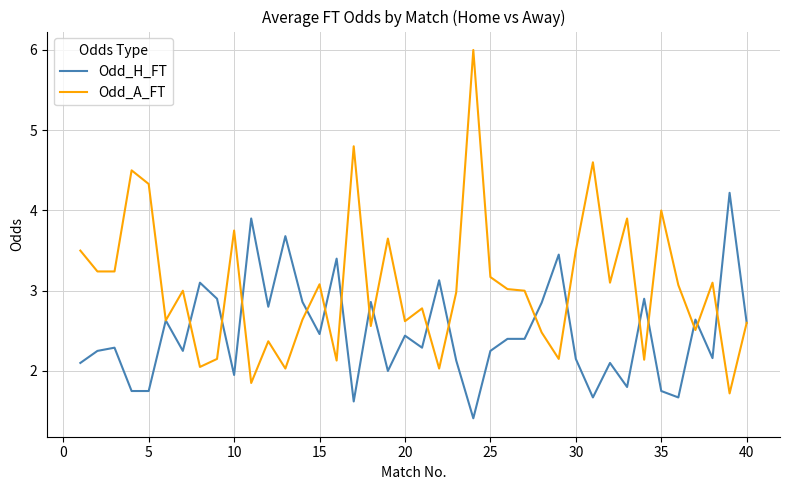

Which series has the largest range (max minus min)?

Odd_A_FT